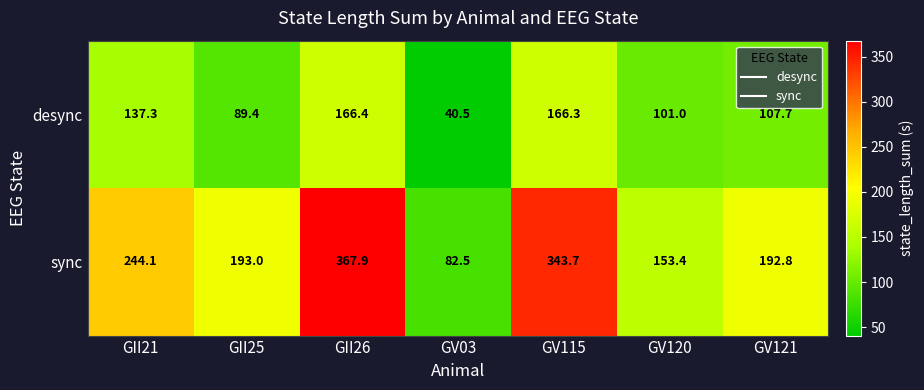

What is the average value of the sync series?

225.3